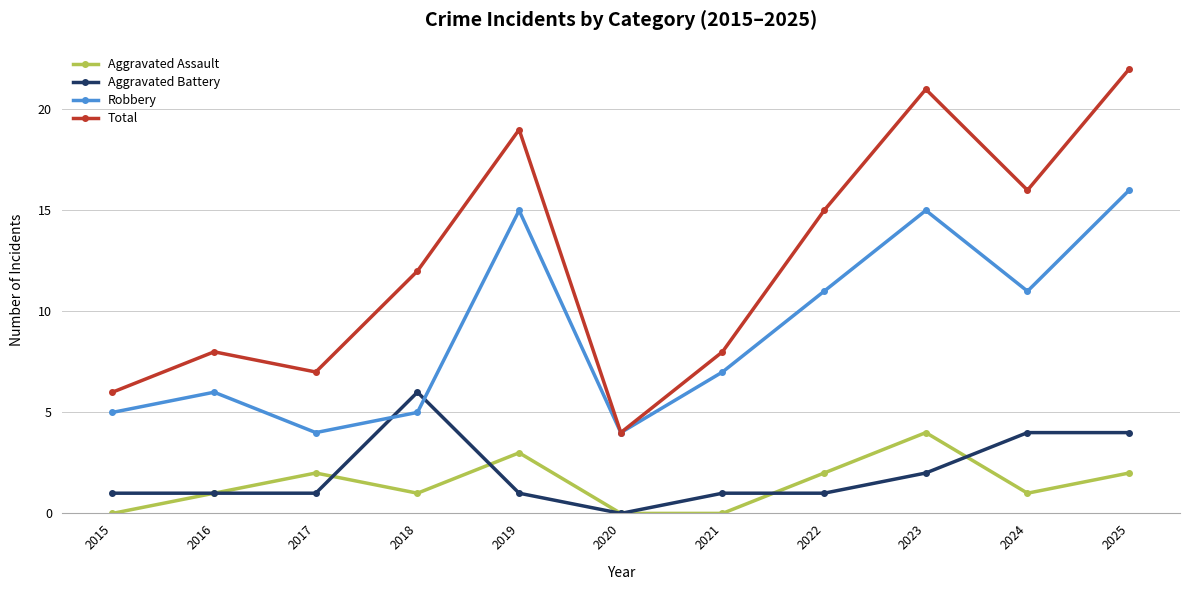

What is the greatest value displayed?

22